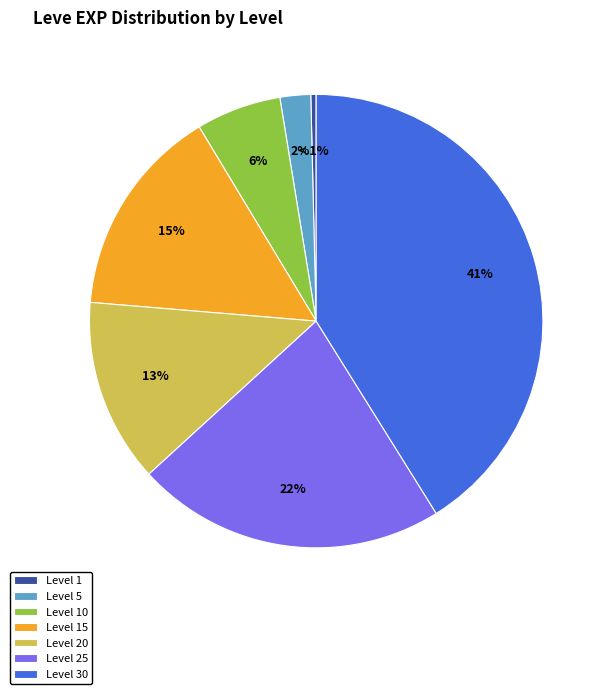

Approximately how many times larger is the value at Level 25 compared to Level 15?

1.5